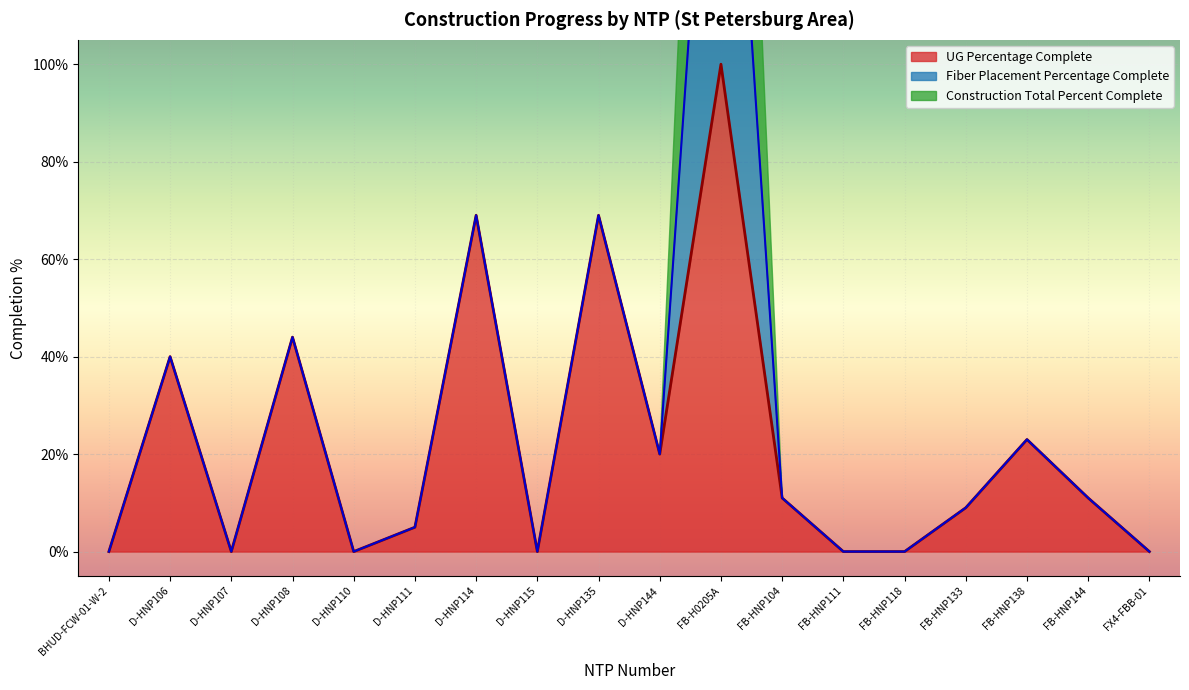

At which category is the sum across all series the highest?

FB-H0205A